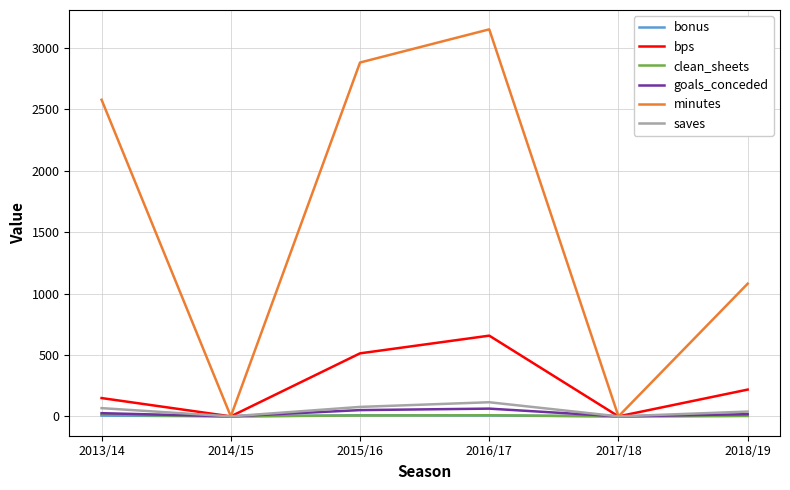

True or false: bps has a value of 786 at 2015/16.

False